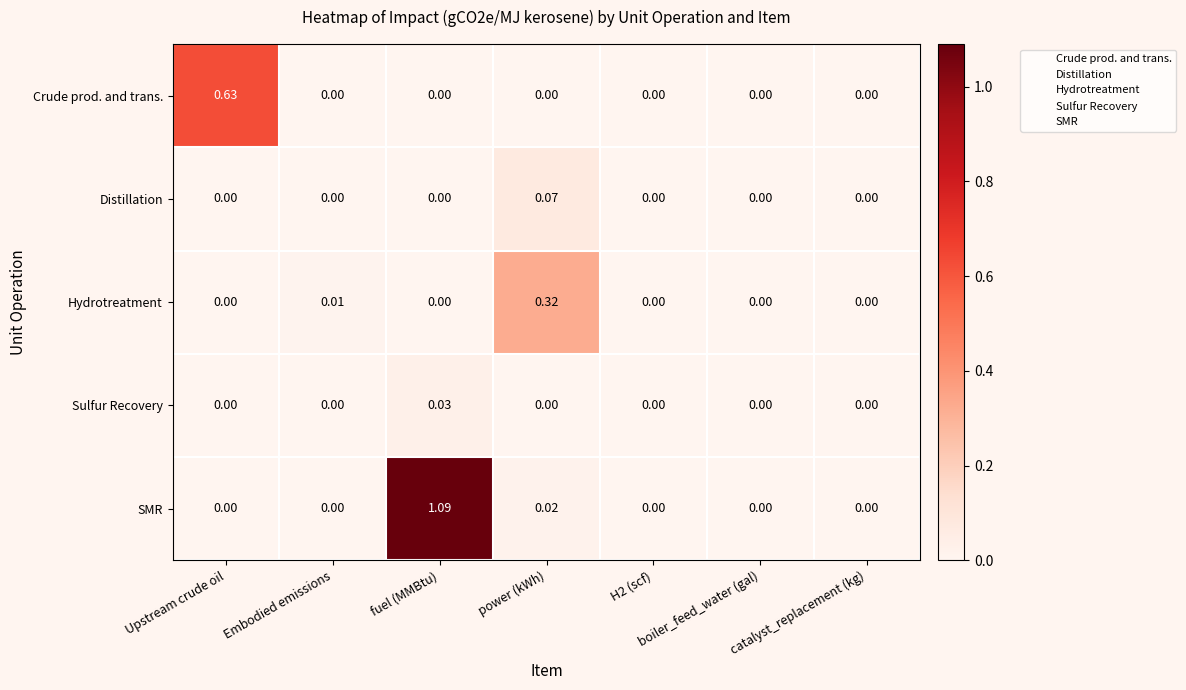

How many values in the Hydrotreatment series exceed 0?

2